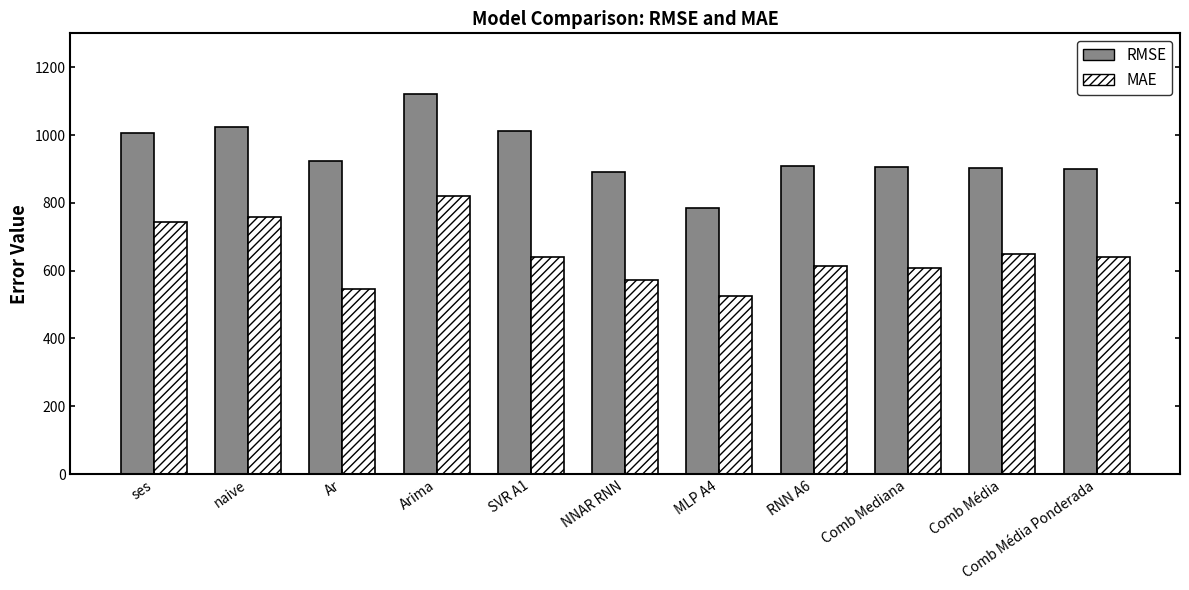

Is it true that RMSE equals 285.9 at SVR A1?

False